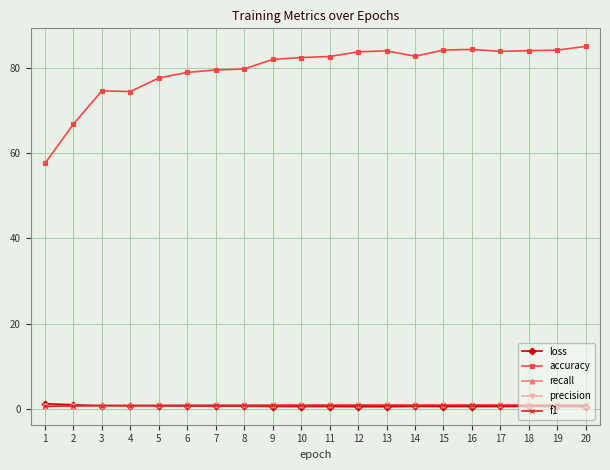

The accuracy series shows 131.7 at 15. True or false?

False